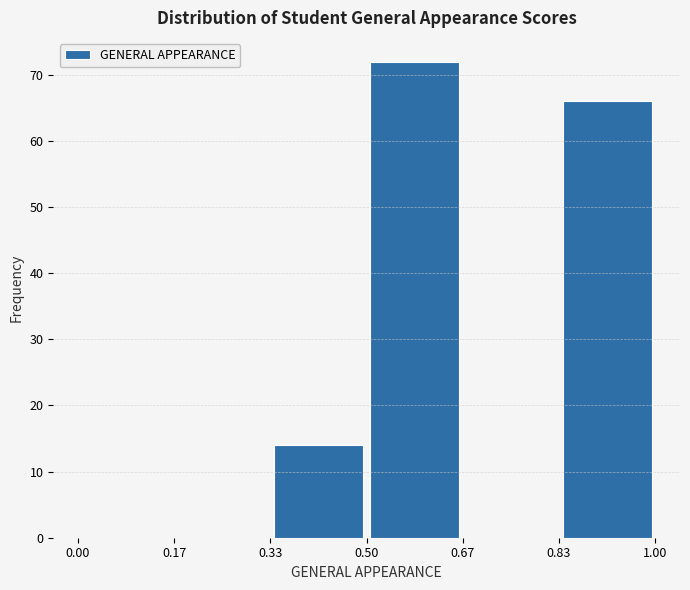

How tall is the bar that spans 0.83 to 1.00 on the x-axis? The values are not printed on the chart, so give them approximately, as read against the axis.

66